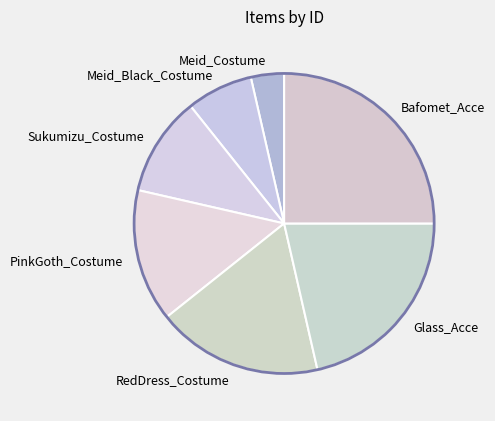

Combined, do Meid_Costume and Meid_Black_Costume account for over 50%?

No